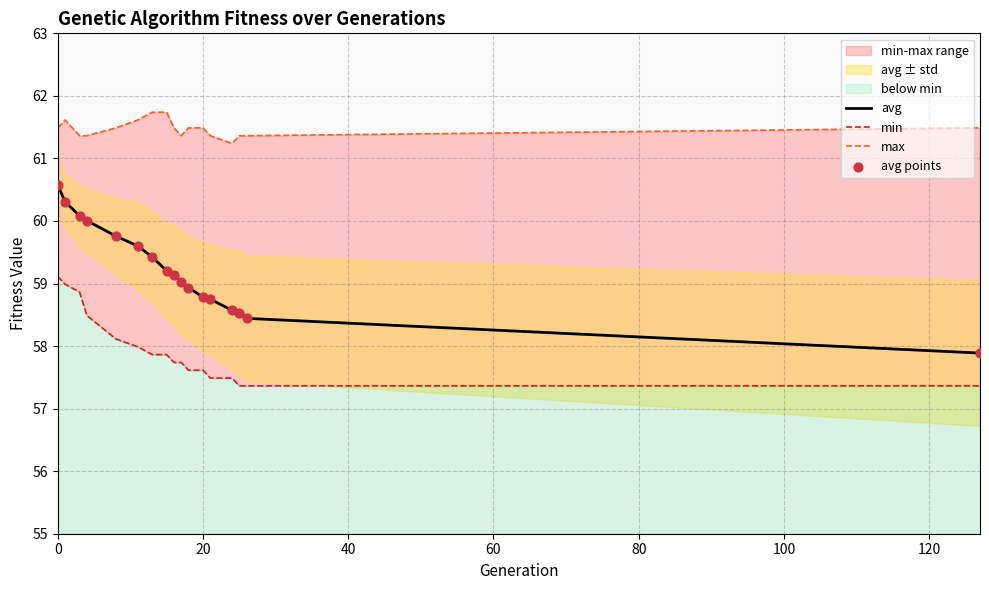

What is the minimum value for avg?

57.9